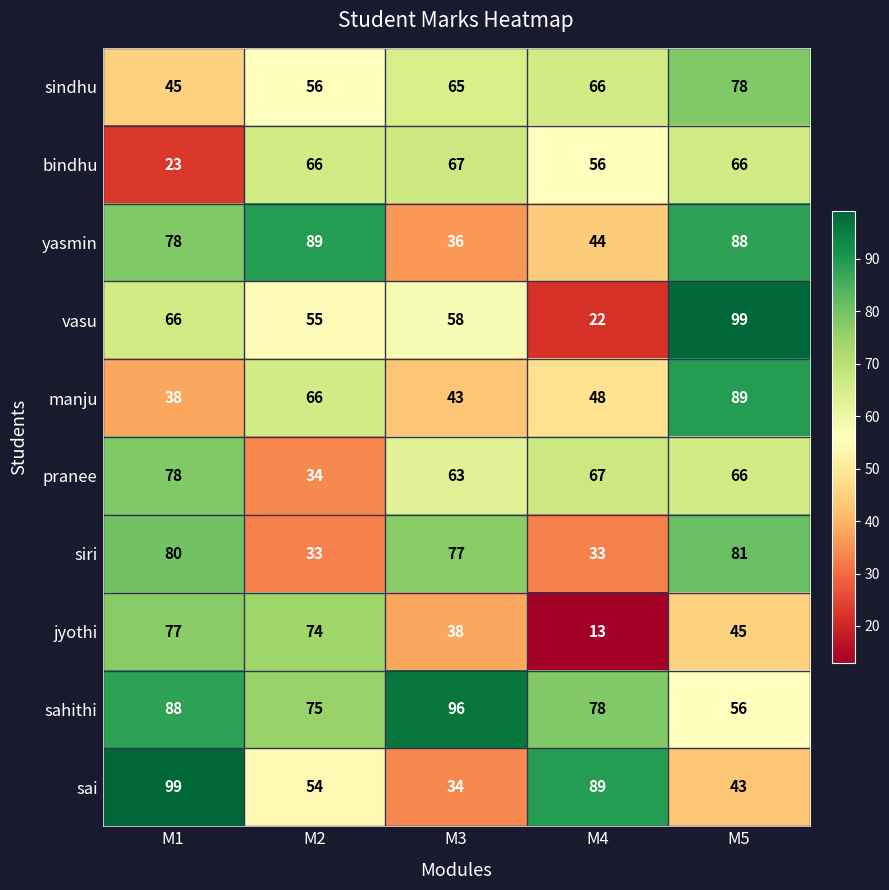

Which series changed the most between M2 and M4?

jyothi